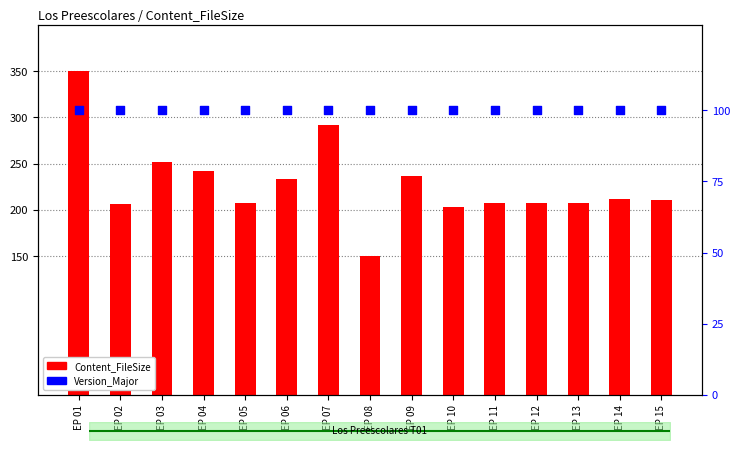

What are all the series names shown in the legend?

Content_FileSize, Version_Major